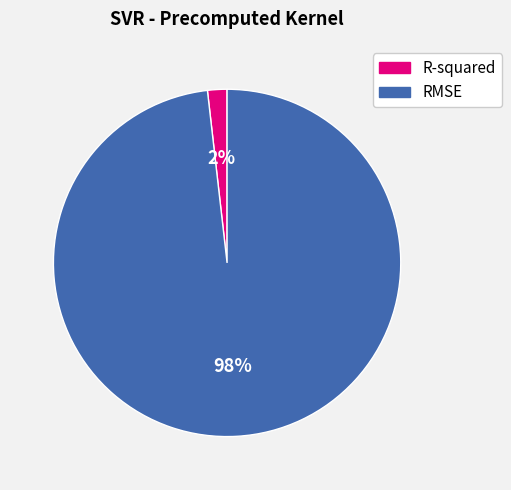

Does RMSE account for over 50% of the chart?

Yes